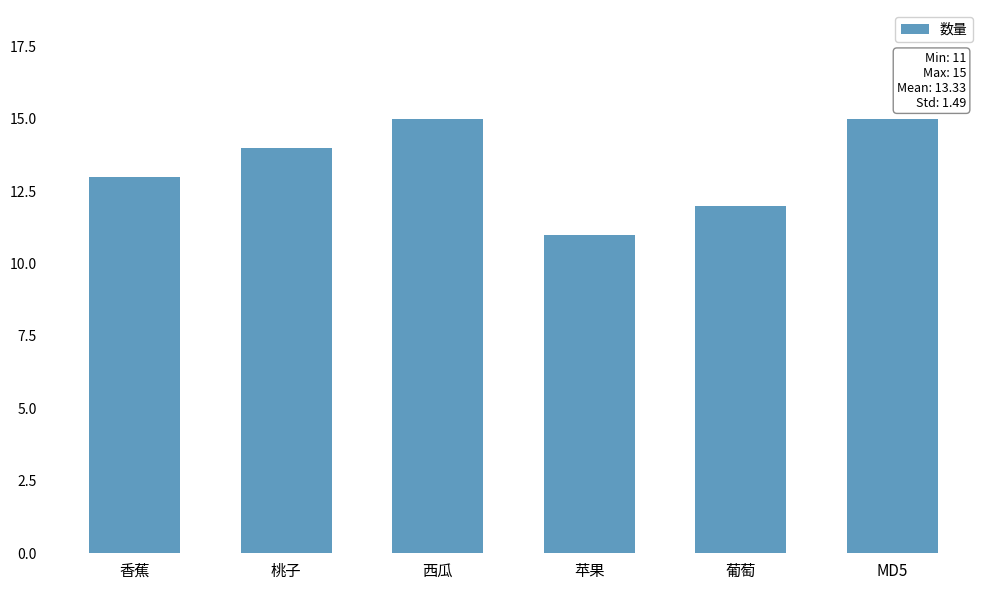

What is the maximum value shown in the chart?

15